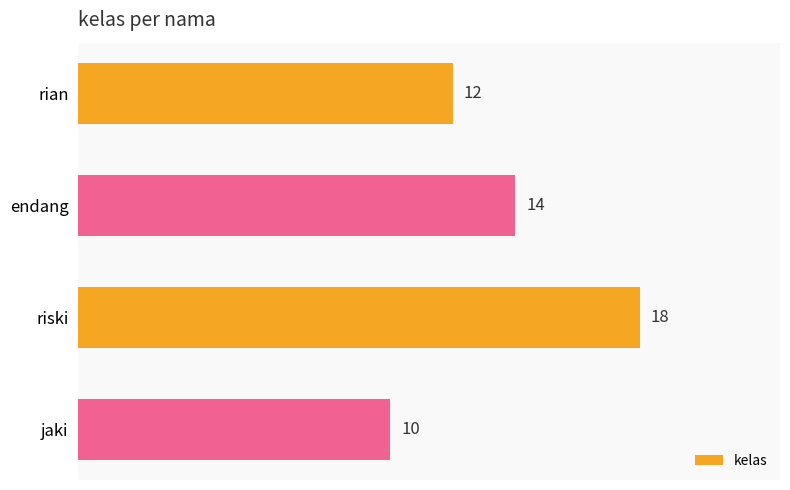

Rank the categories by value from highest to lowest.

riski, endang, rian, jaki